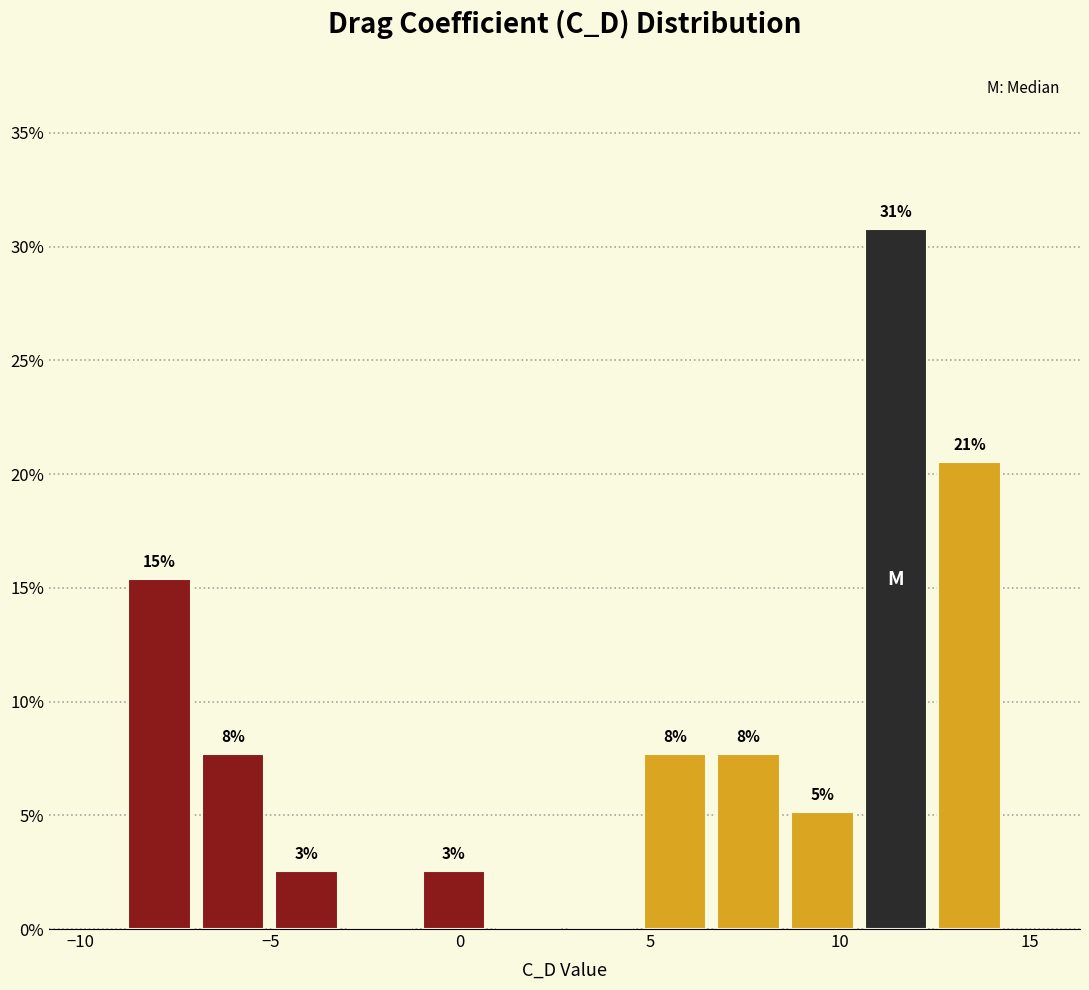

Around what value on the x-axis is the tallest bar? Give the approximate position of its centre, as read against the axis.

11.5